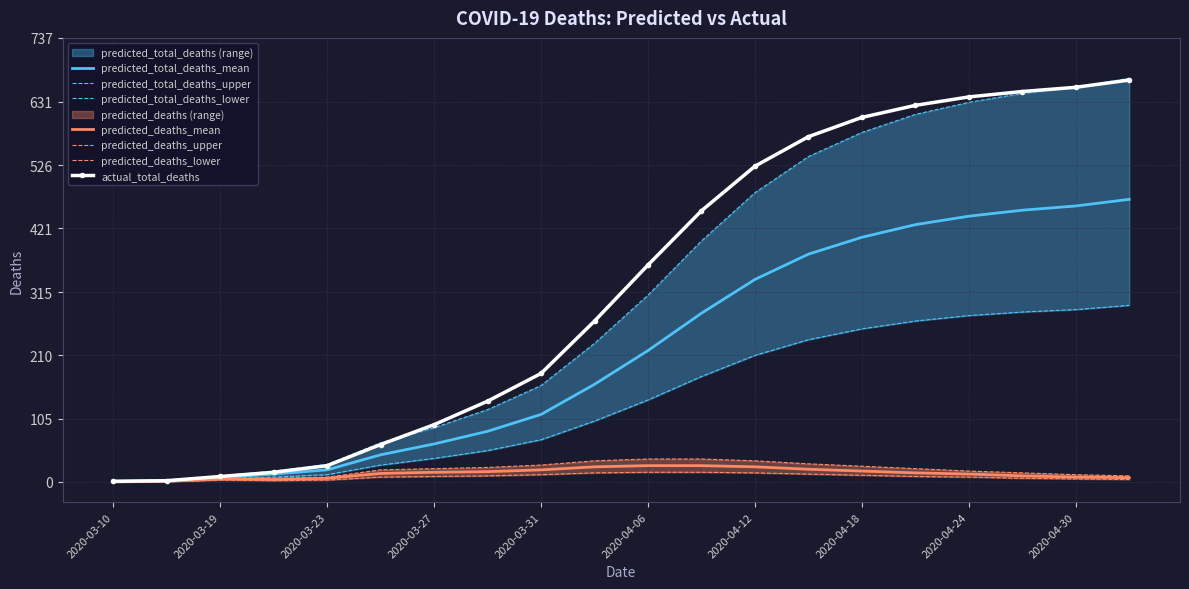

Rank the categories by predicted_deaths_upper value from lowest to highest.

2020-03-10, 2020-03-15, 2020-03-21, 2020-03-19, 2020-03-23, 2020-05-05, 2020-04-30, 2020-04-27, 2020-04-24, 2020-03-25, 2020-03-27, 2020-04-21, 2020-03-29, 2020-04-18, 2020-03-31, 2020-04-15, 2020-04-03, 2020-04-12, 2020-04-06, 2020-04-09